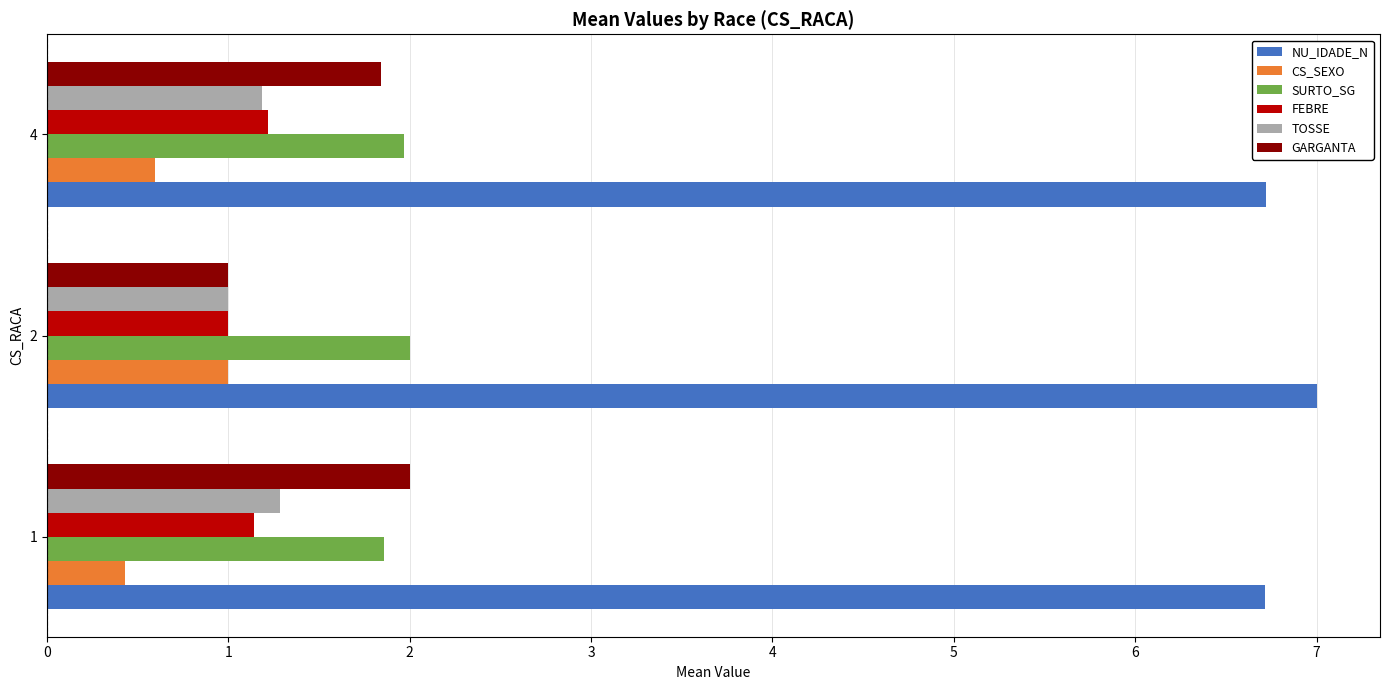

What is the sum of all TOSSE values?

3.5